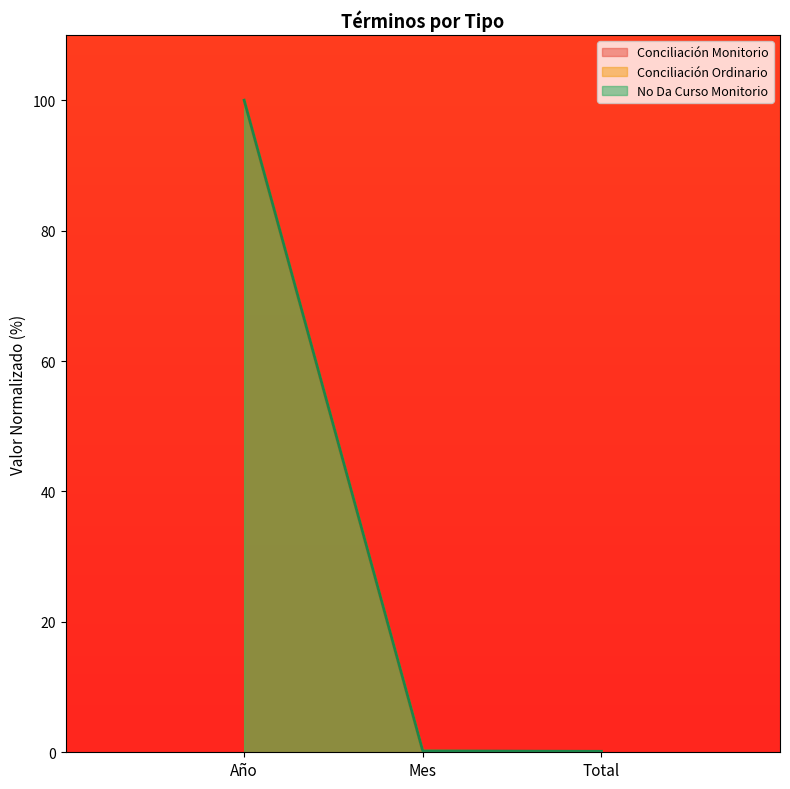

What is the total value across all series at Año?

300.0